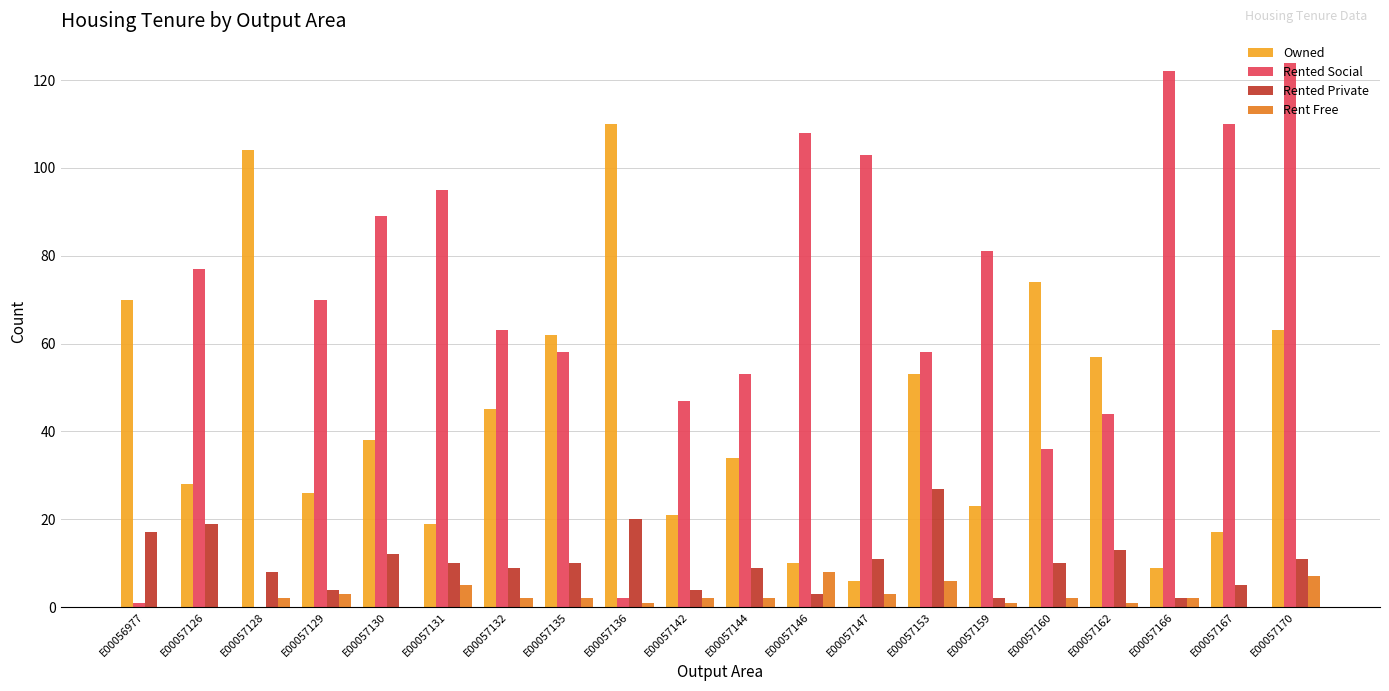

How many distinct data groups are displayed?

4